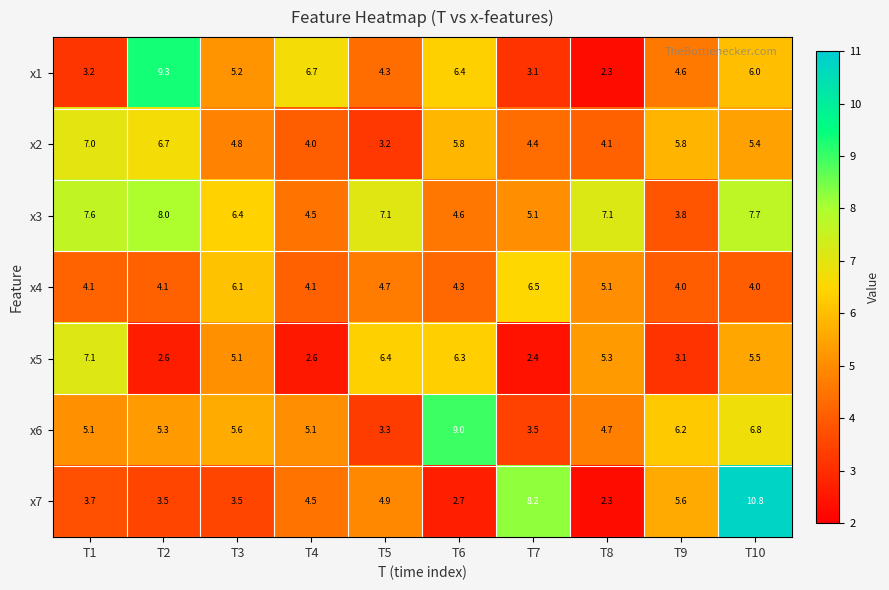

Which series has the widest spread of values?

x7